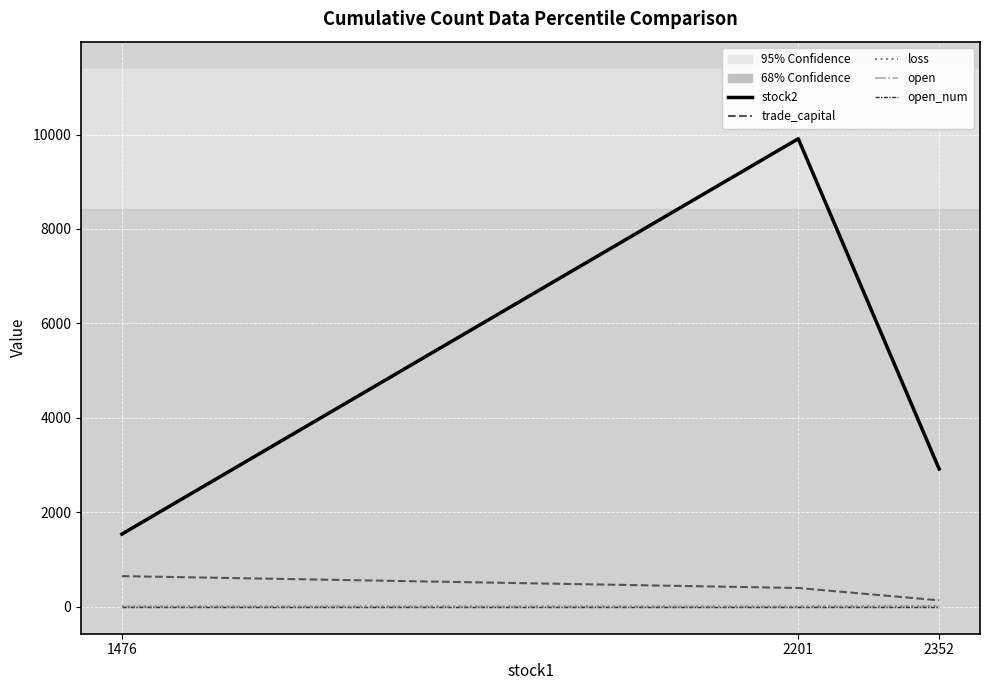

What is the greatest value displayed?

9910.0